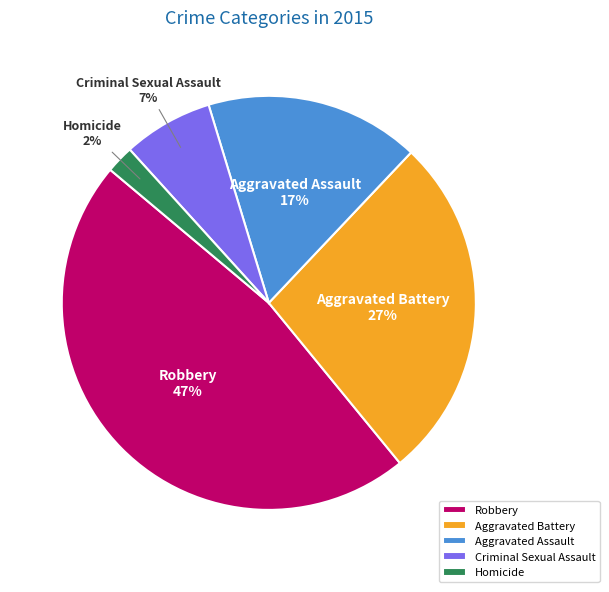

True or false: Aggravated Assault accounts for 10% of the total.

False